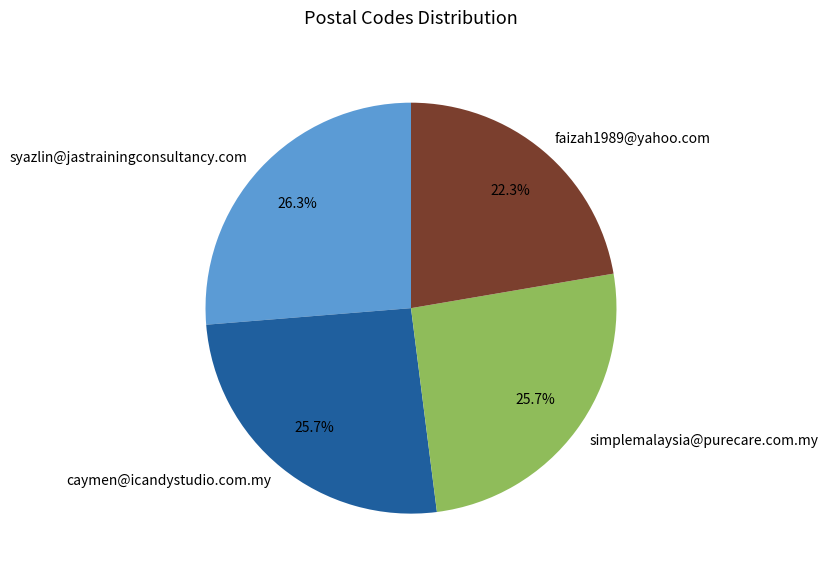

What percentage is the faizah1989@yahoo.com slice, to the nearest percent?

22%